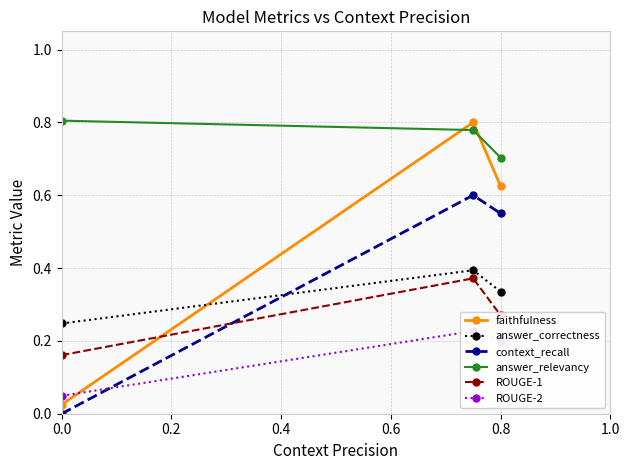

True or false: answer_relevancy has a value of 0.8 at 0.0.

True